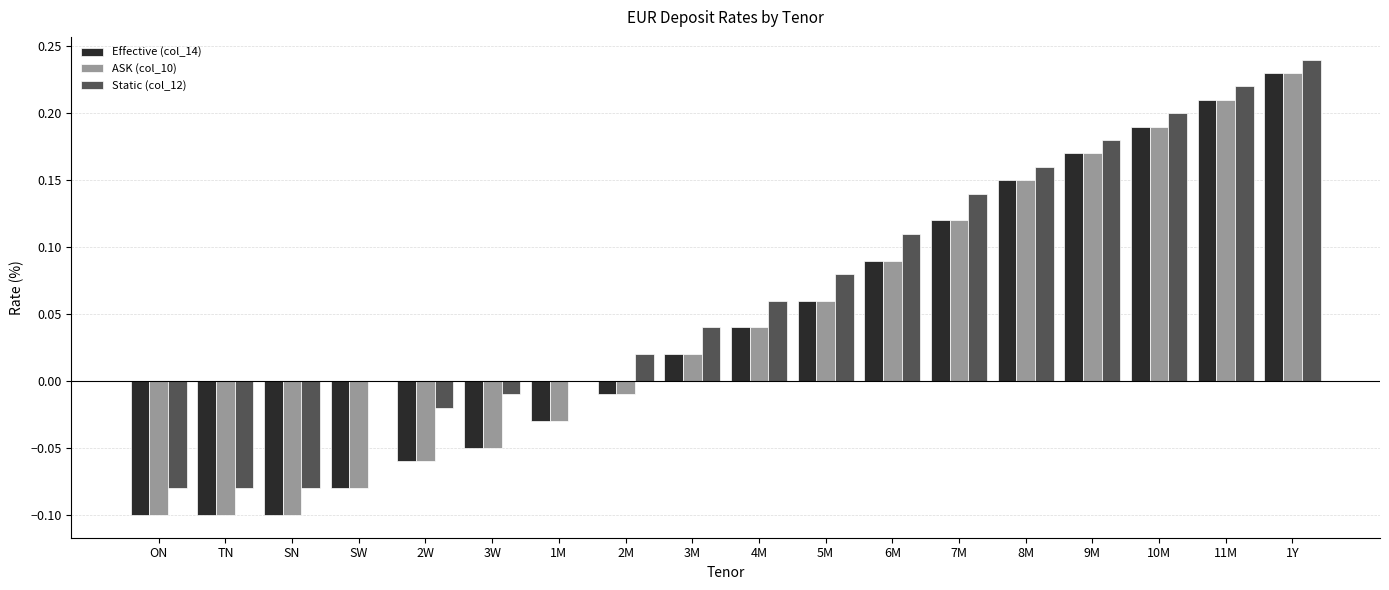

At which label is ASK (col_10) closest to 0?

2M